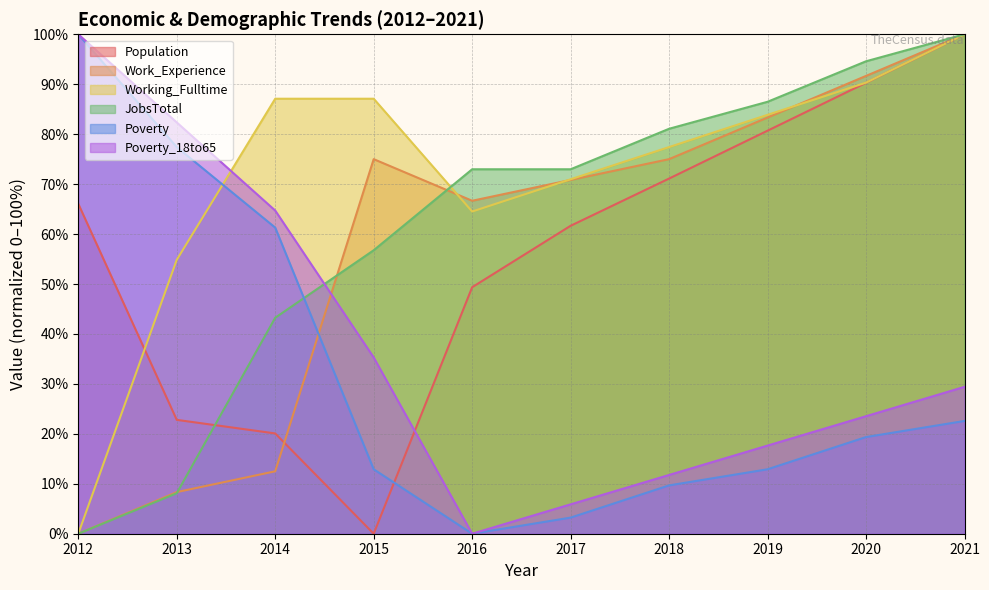

Reading left to right, what are all the values shown in this chart?

Population: 2012=66.1	2013=22.8	2014=20.1	2015=0.0	2016=49.4	2017=61.7	2018=71.1	2019=80.7	2020=90.3	2021=100.0
Work_Experience: 2012=0.0	2013=8.3	2014=12.5	2015=75.0	2016=66.7	2017=70.8	2018=75.0	2019=83.3	2020=91.7	2021=100.0
Working_Fulltime: 2012=0.0	2013=54.8	2014=87.1	2015=87.1	2016=64.5	2017=71.0	2018=77.4	2019=83.9	2020=90.3	2021=100.0
JobsTotal: 2012=0.0	2013=8.1	2014=43.2	2015=56.8	2016=73.0	2017=73.0	2018=81.1	2019=86.5	2020=94.6	2021=100.0
Poverty: 2012=100.0	2013=77.4	2014=61.3	2015=12.9	2016=0.0	2017=3.2	2018=9.7	2019=12.9	2020=19.4	2021=22.6
Poverty_18to65: 2012=100.0	2013=82.4	2014=64.7	2015=35.3	2016=0.0	2017=5.9	2018=11.8	2019=17.6	2020=23.5	2021=29.4